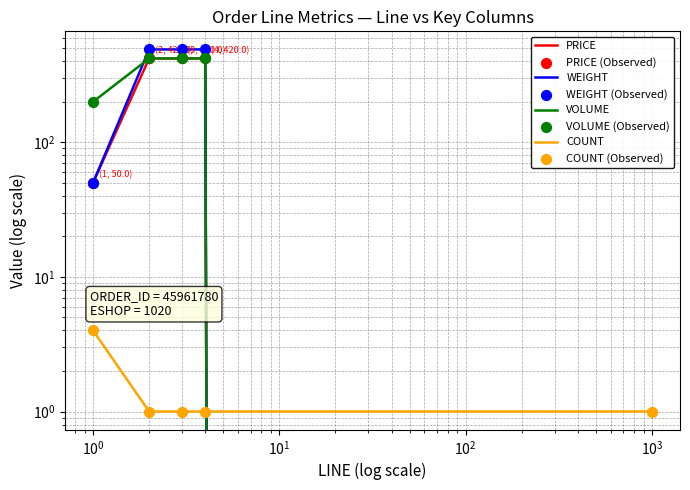

Is the value of WEIGHT at 2 greater than the value of VOLUME at 4?

Yes